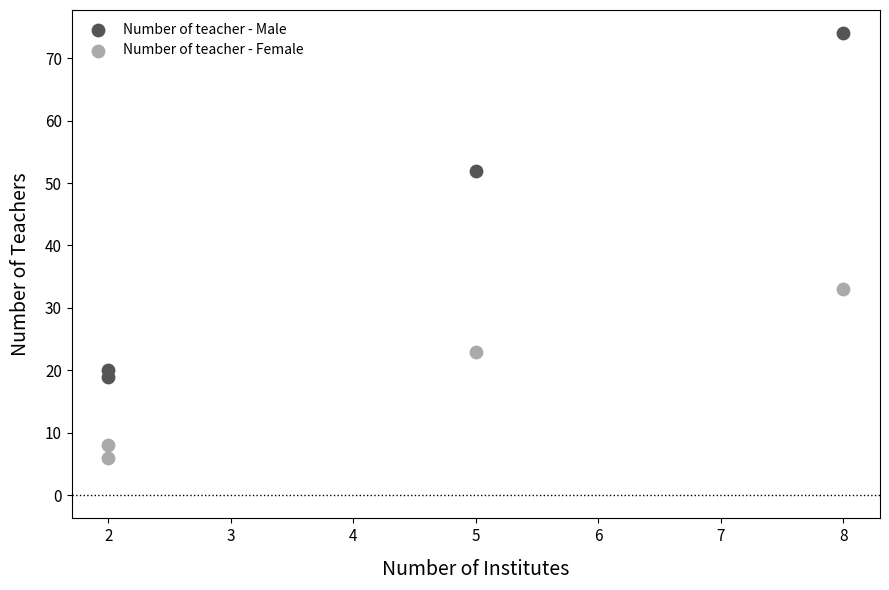

Which series contains the lowest Y value?

Number of teacher - Female